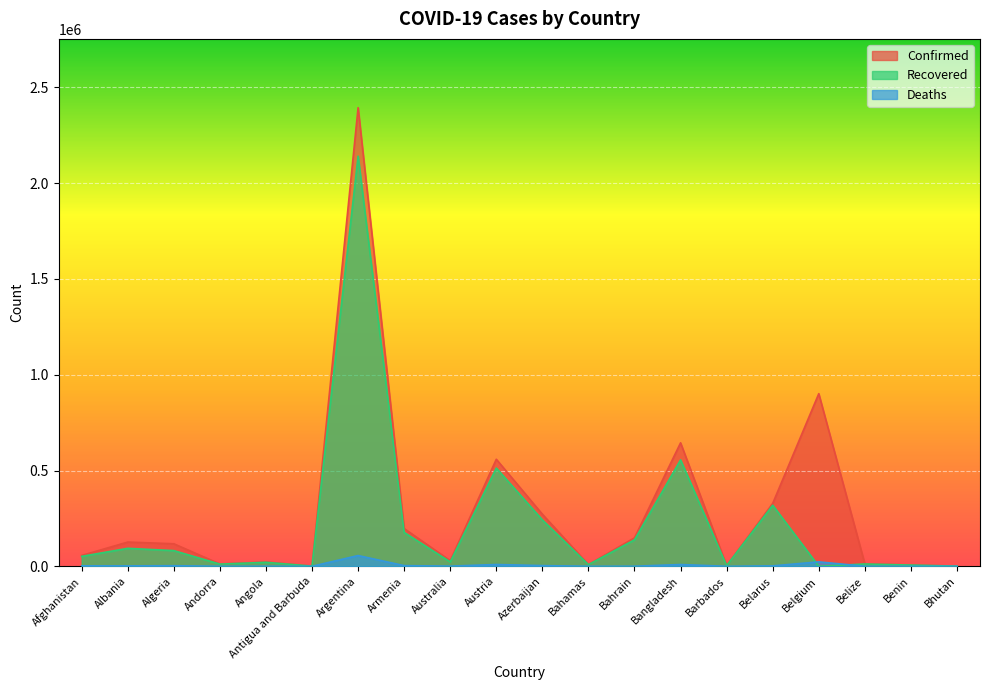

Which series changed the most between Bahamas and Benin?

Recovered